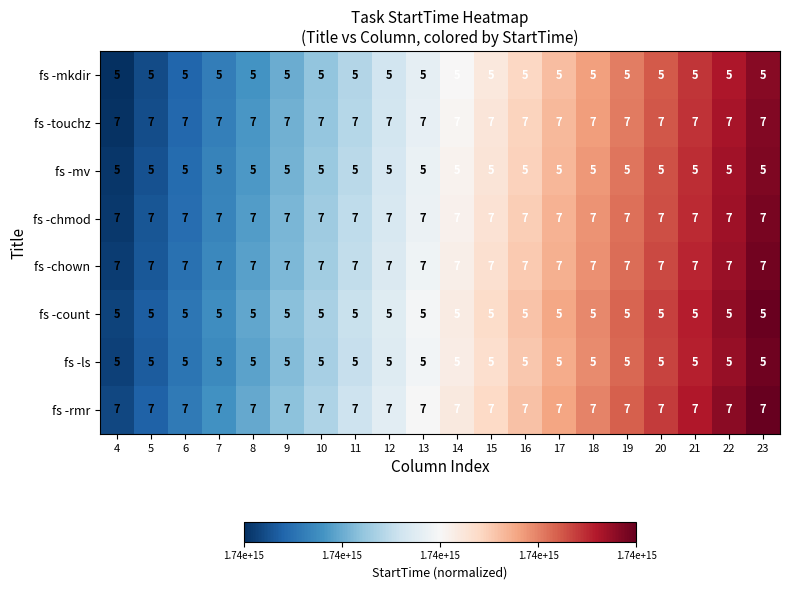

True or false: fs -mv has a value of 8 at 23.

False